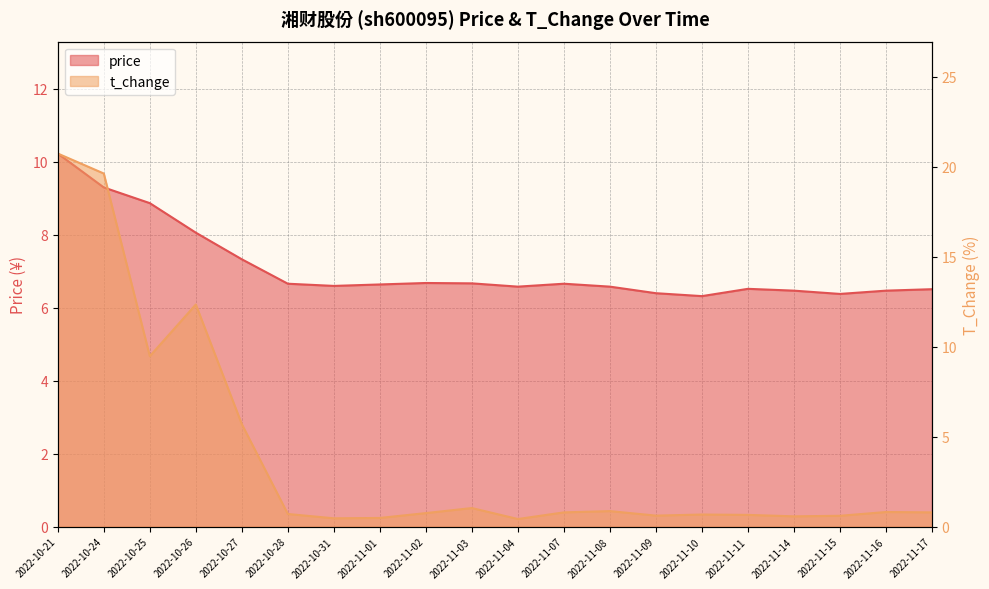

Is the value of price at 2022-10-28 greater than the value of t_change at 2022-11-17?

Yes